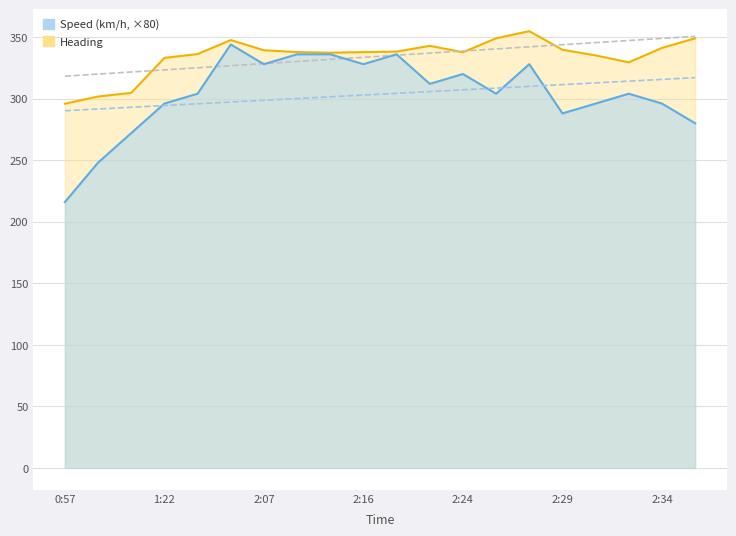

Reading left to right, extract all data points from this chart.

Speed (km/h): 216.0	248.0	272.0	296.0	304.0	344.0	328.0	336.0	336.0	328.0	336.0	312.0	320.0	304.0	328.0	288.0	296.0	304.0	296.0	280.0
Heading: 295.9	301.7	304.7	333.1	336.2	347.6	339.3	337.8	337.3	337.8	338.2	342.9	337.7	349.0	354.8	339.7	335.1	329.5	341.2	349.0